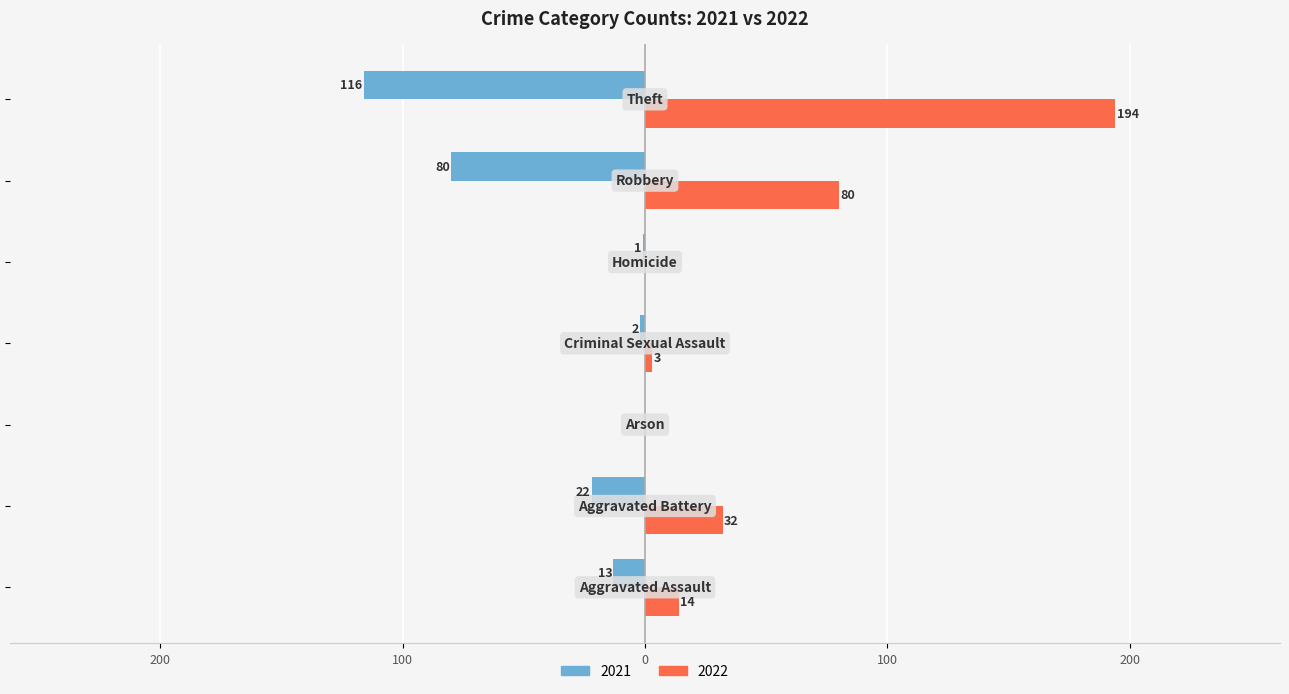

How many groups of bars are there?

7